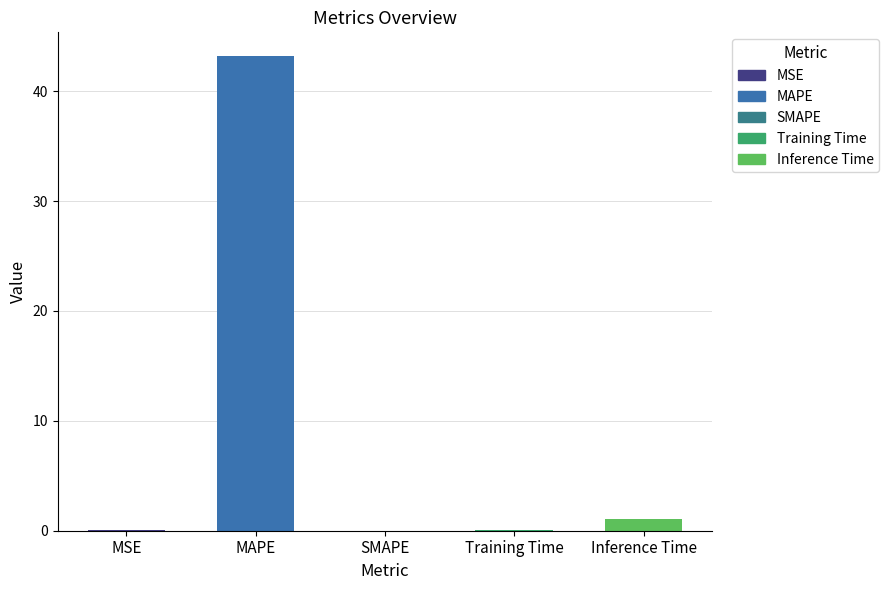

What is the sum of the values at MAPE and Inference Time?

44.3